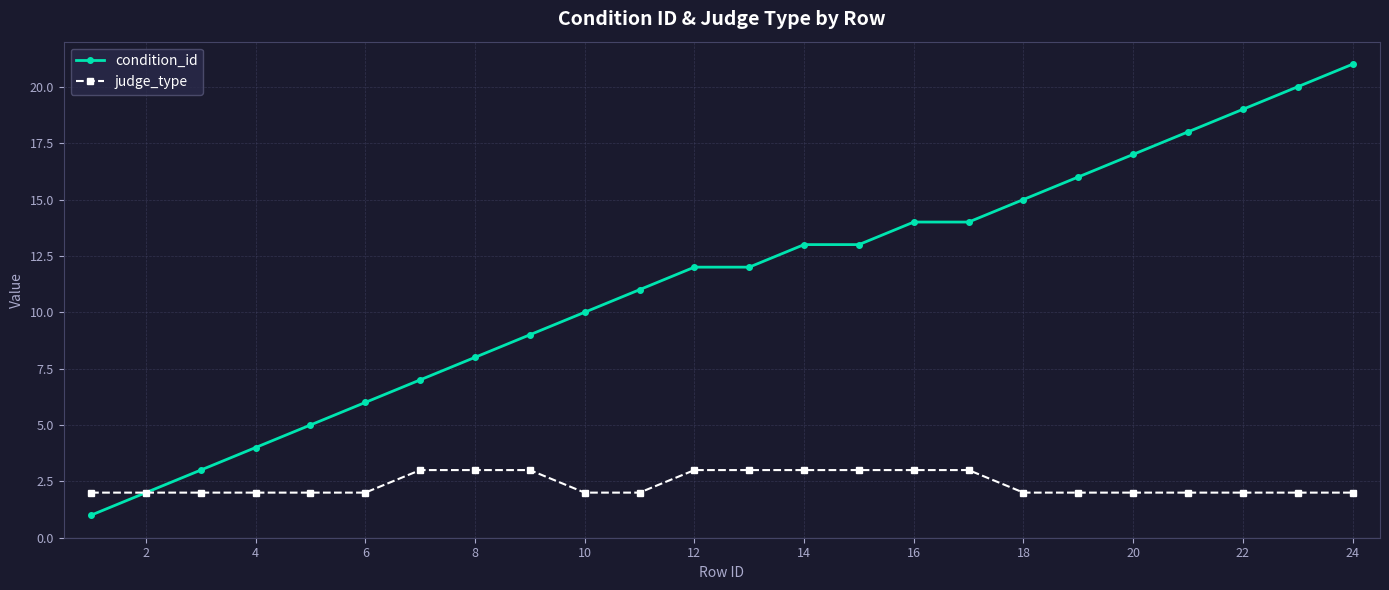

What is the difference between the maximum and minimum values in the judge_type series?

1